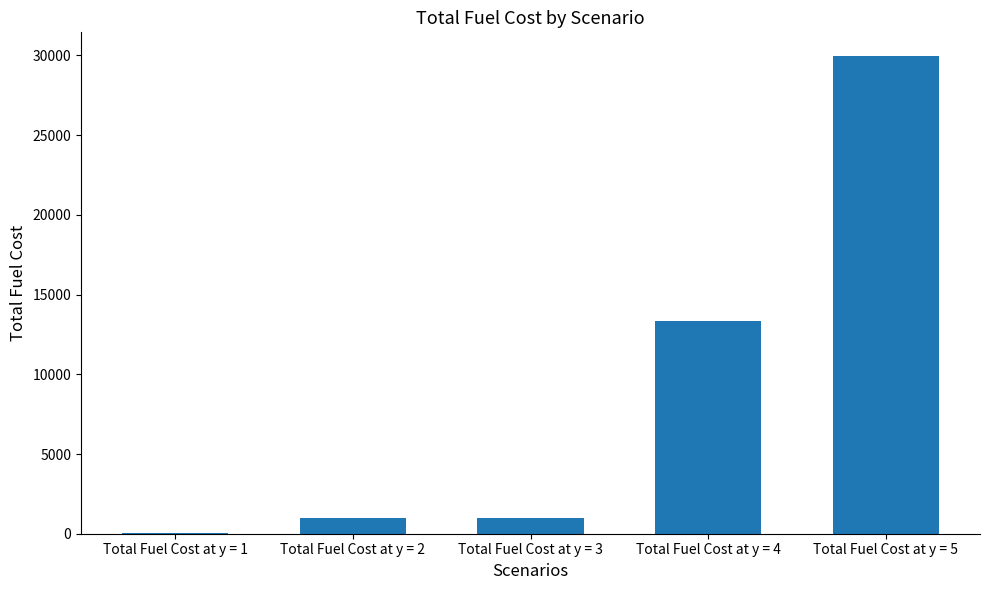

The value at Total Fuel Cost at y = 4 is 17924.7. True or false?

False